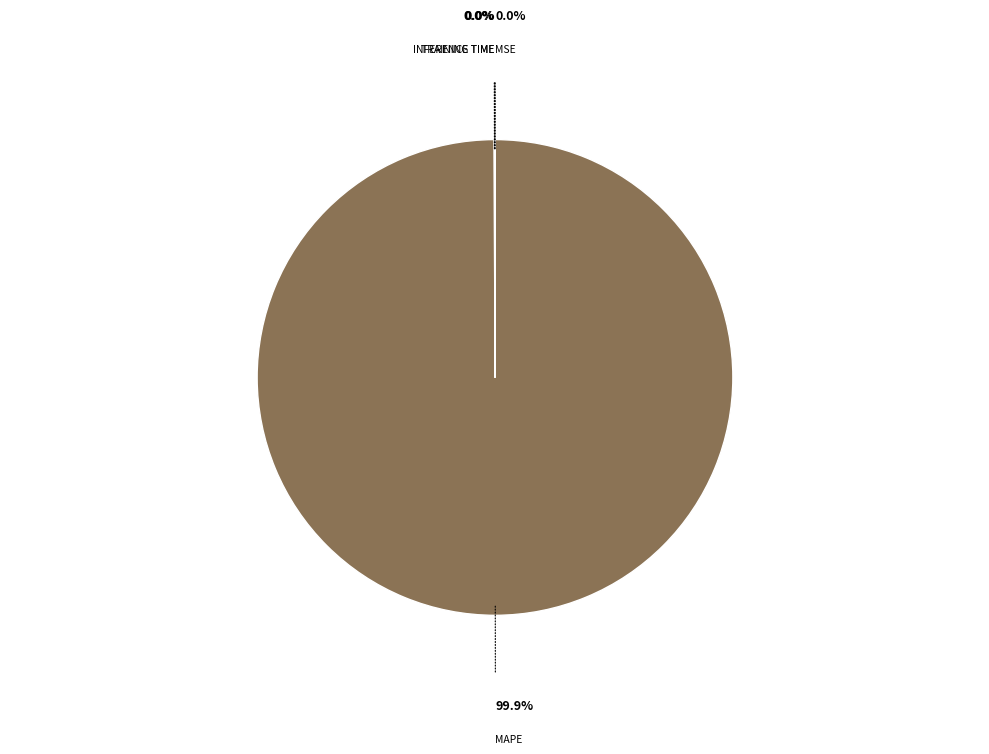

Is there any slice that represents more than half of the pie?

Yes